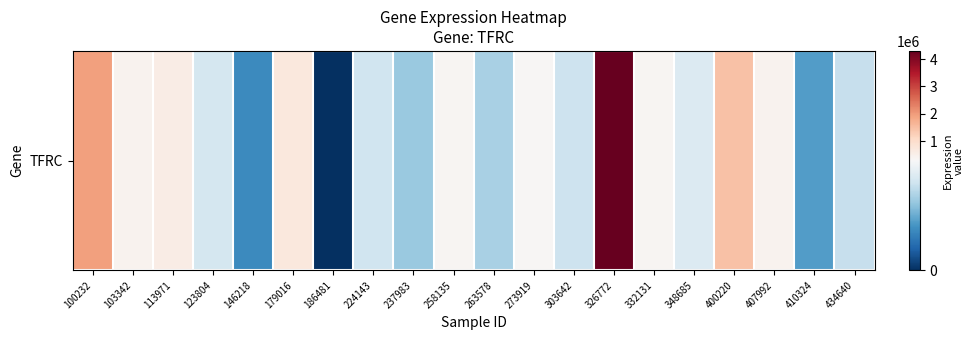

List the labels in order of value, largest first.

326772, 100232, 400220, 179016, 113971, 407992, 103342, 332131, 258135, 273919, 348685, 123804, 224143, 303642, 434640, 263578, 237983, 410324, 146218, 186481